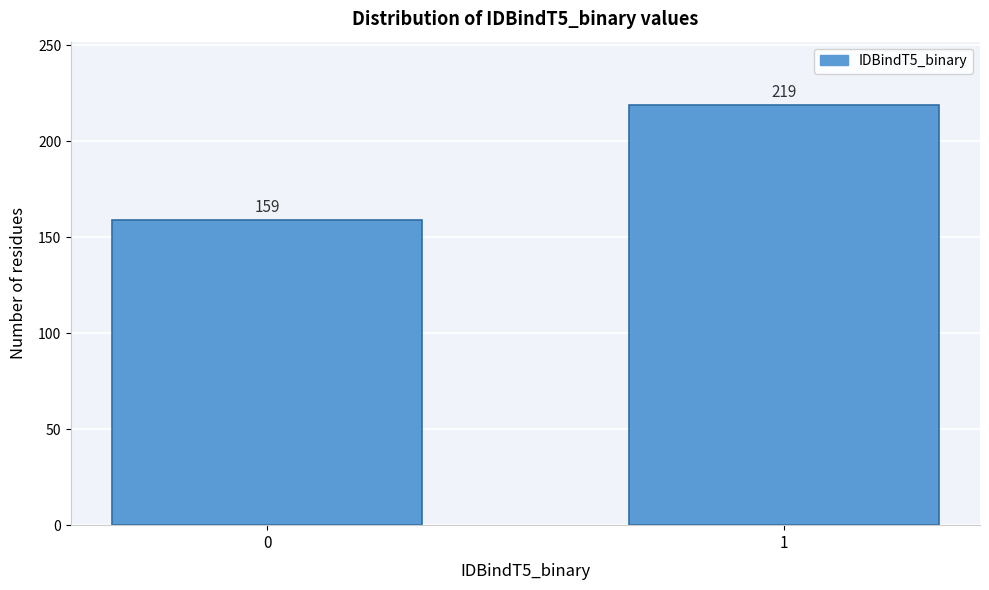

Reading right to left, extract all data points from this chart.

1=219	0=159